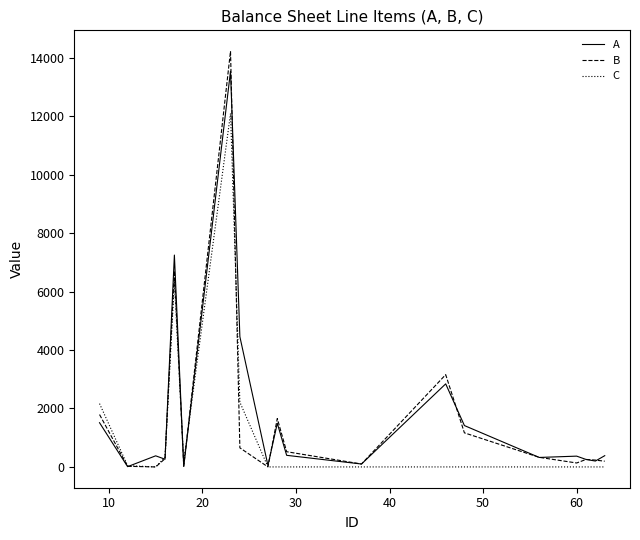

What is the greatest value displayed?

14225.6